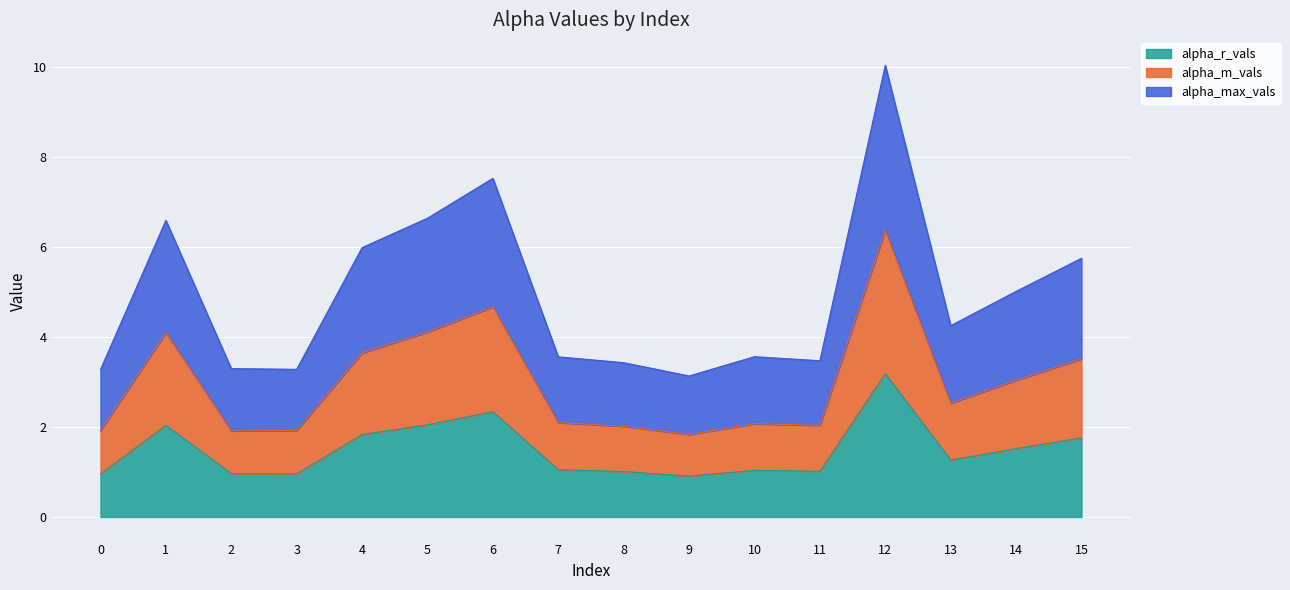

What is the total value across all series at 6?

7.5